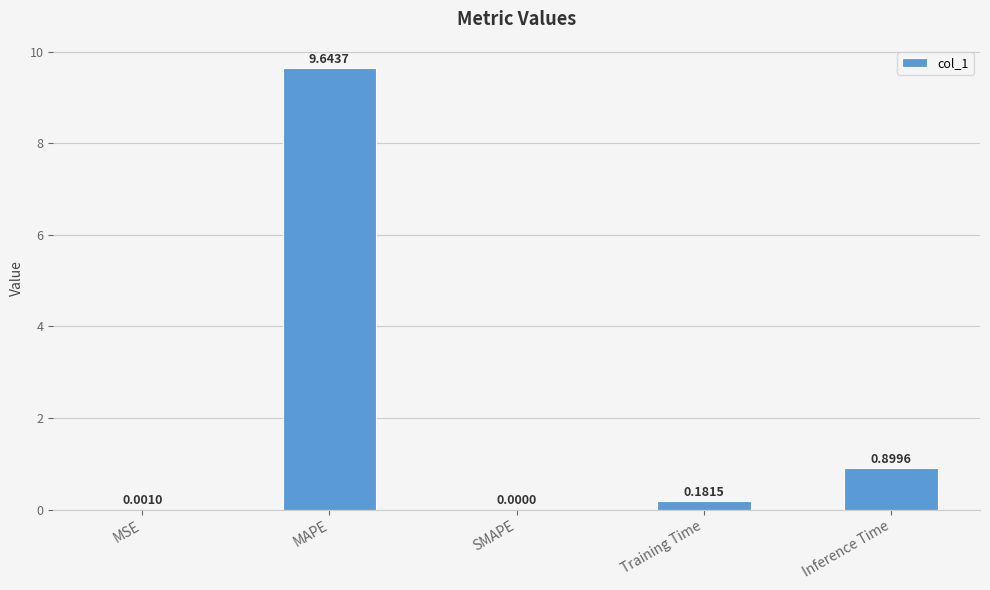

What is the change in value from MAPE to Training Time?

-9.5